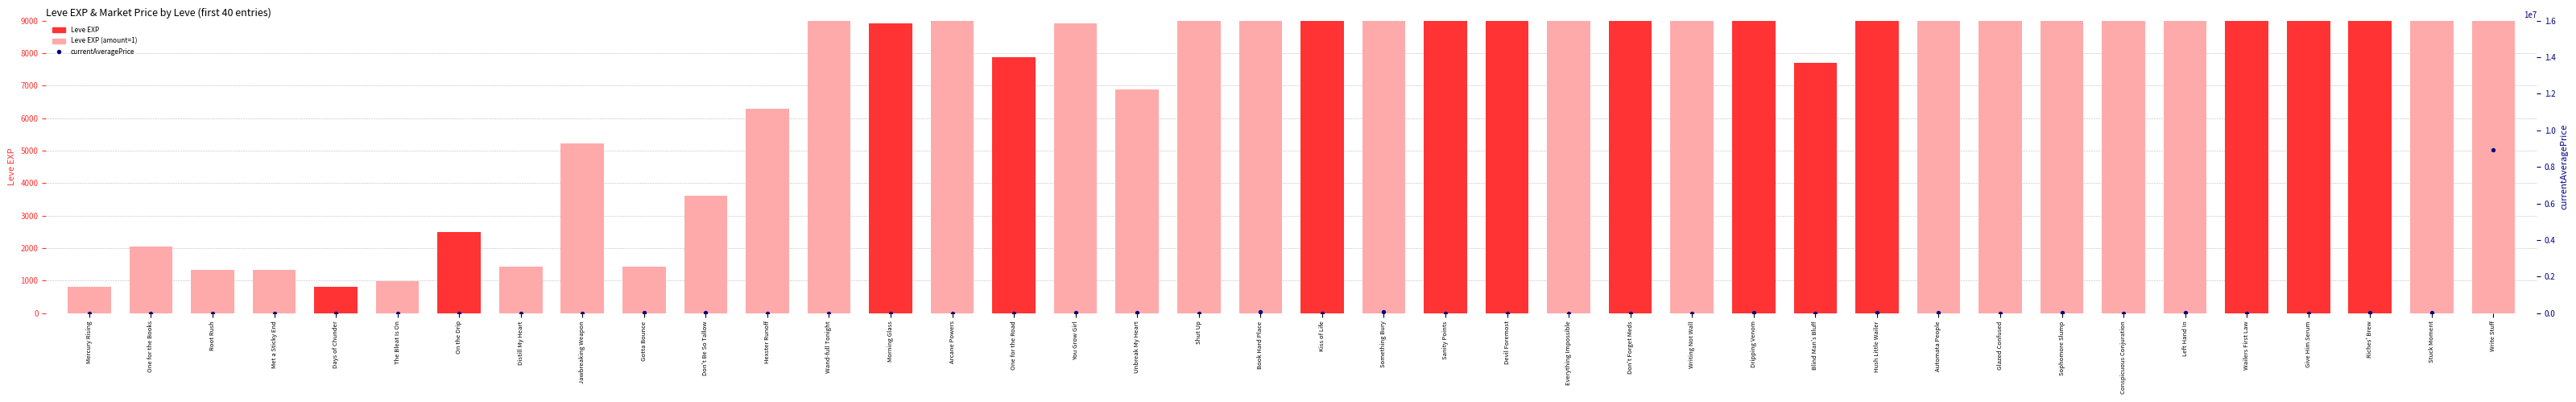

Is the value of currentAveragePrice at Met a Sticky End greater than the value of Leve EXP at Dripping Venom?

No